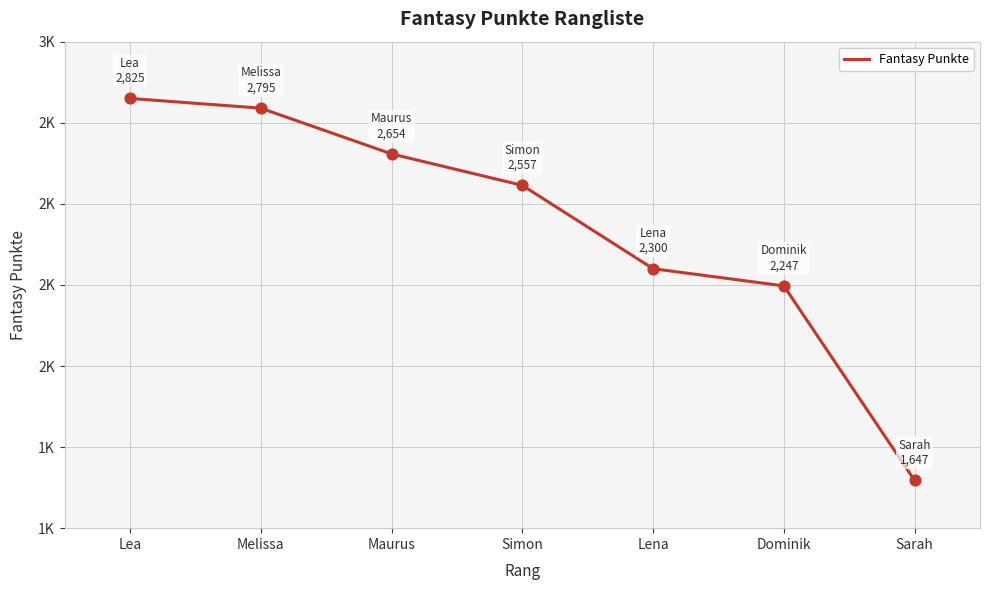

Which has a higher value, Maurus or Dominik?

Maurus